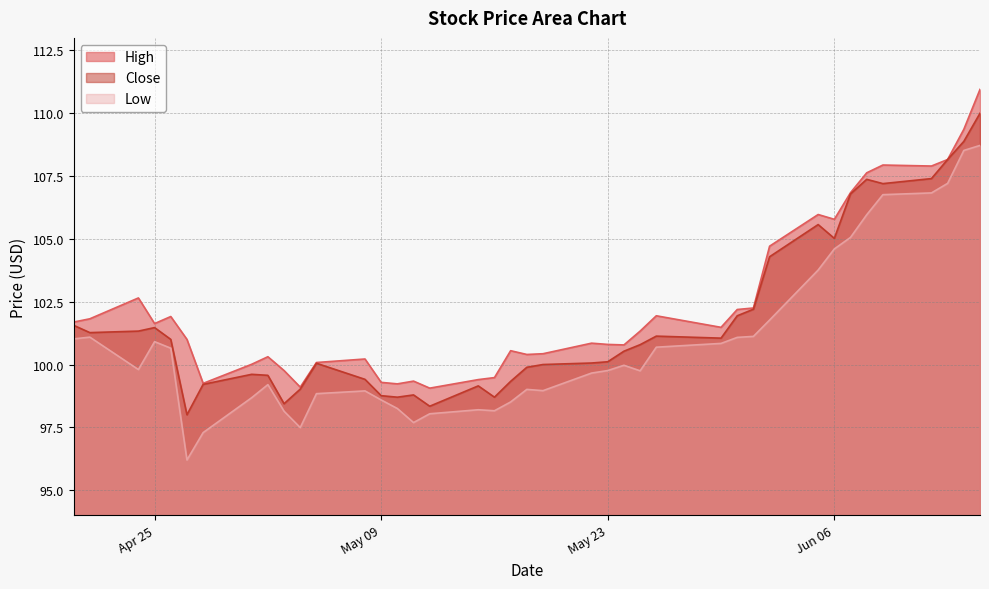

At which category is the sum across all series the highest?

2017-06-15